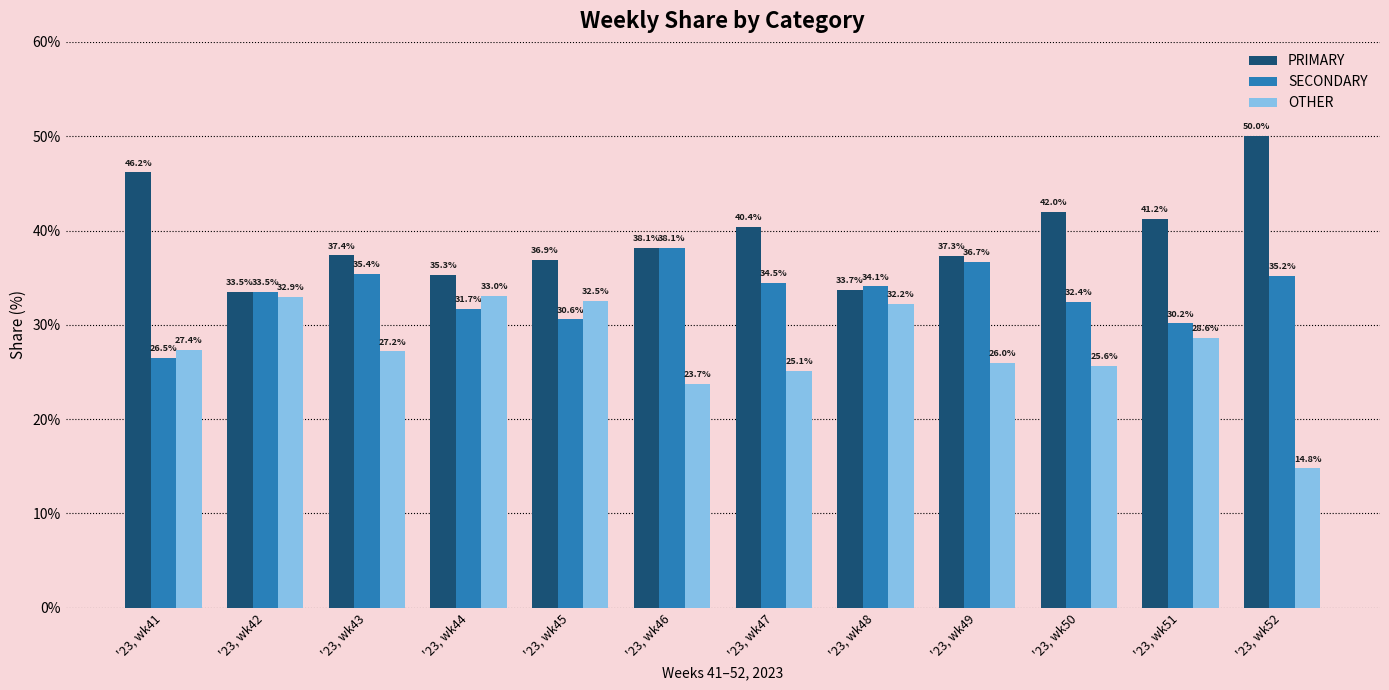

Which series has the largest total across all categories?

PRIMARY